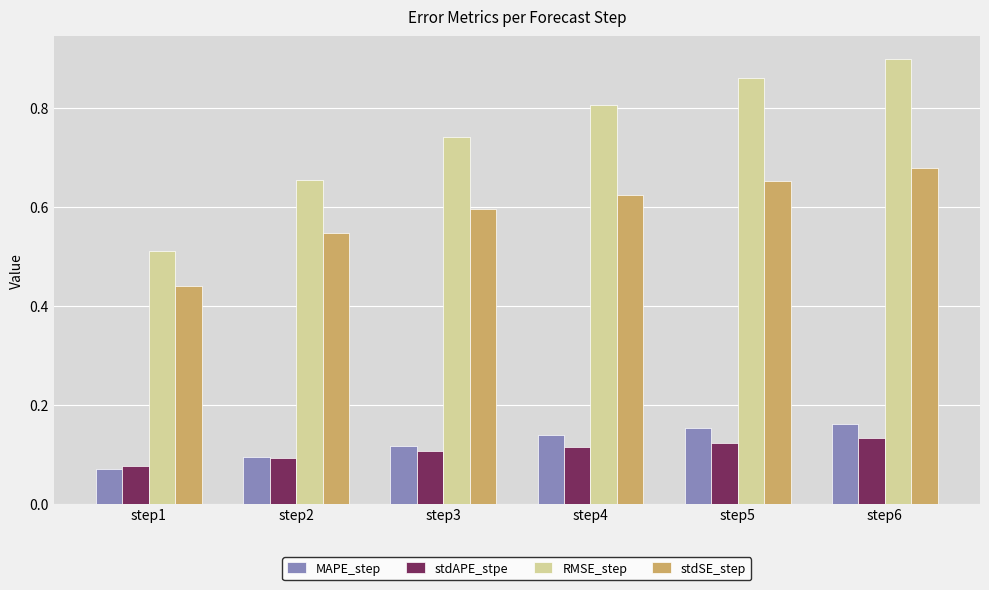

What is the sum of all RMSE_step values?

4.5